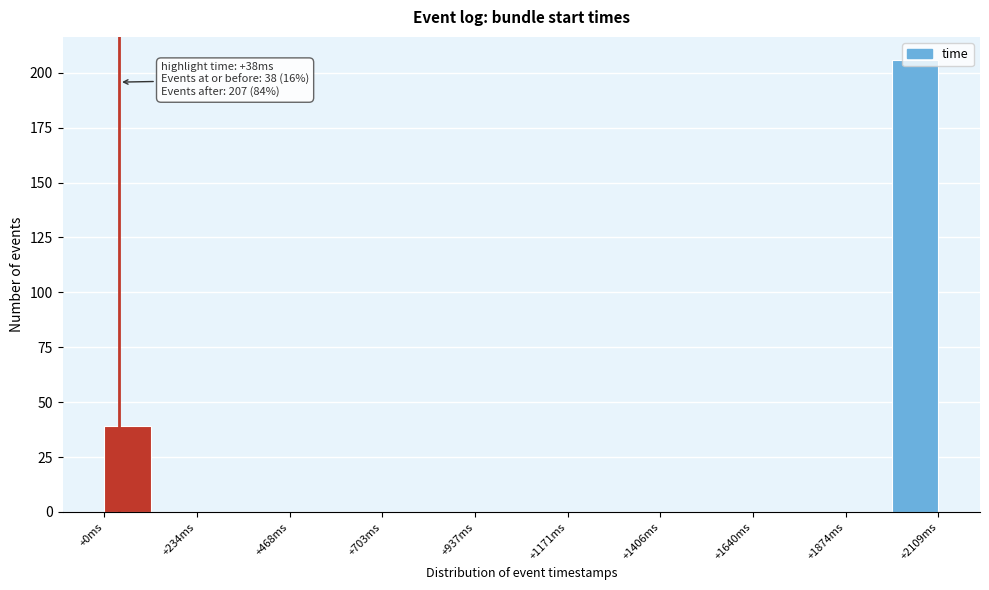

Read against the x-axis, roughly where is the centre of the tallest bar?

2050